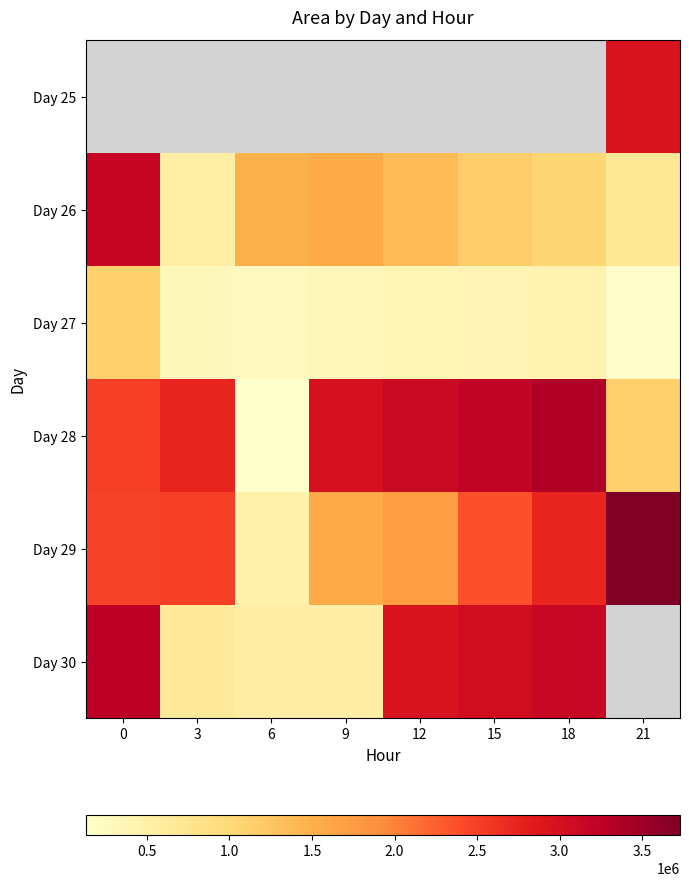

Where is Day 27 nearest to the value 643437?

18